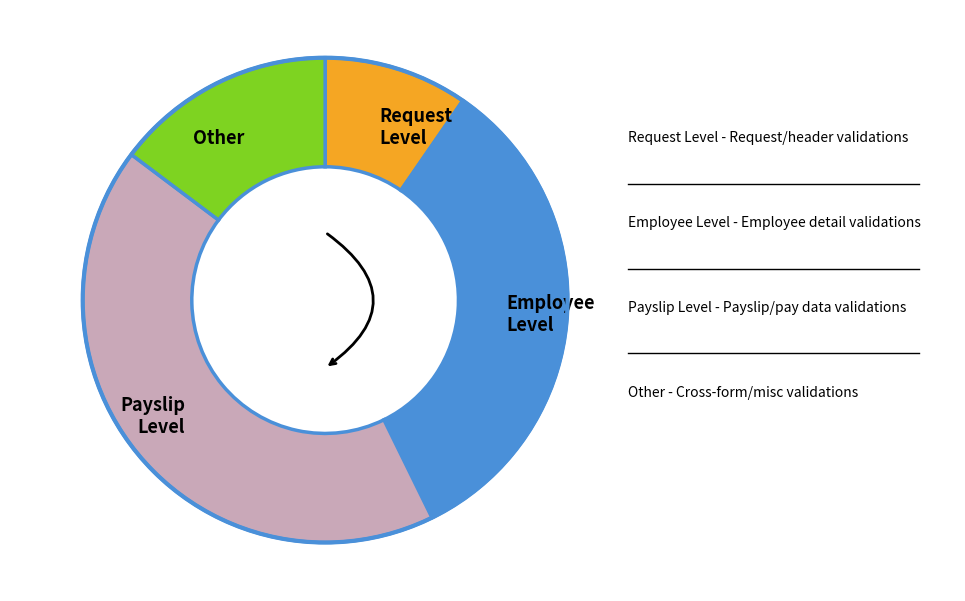

What is the largest slice in the pie chart?

Payslip Level